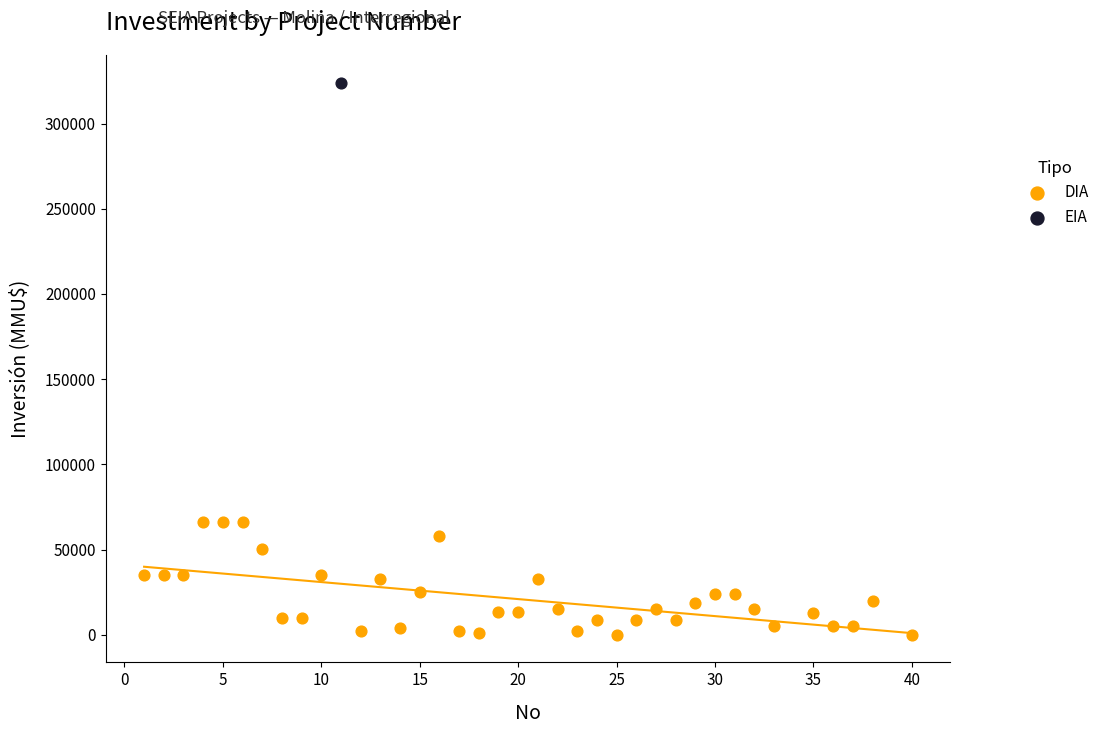

What are all the series names shown in the legend?

DIA, EIA